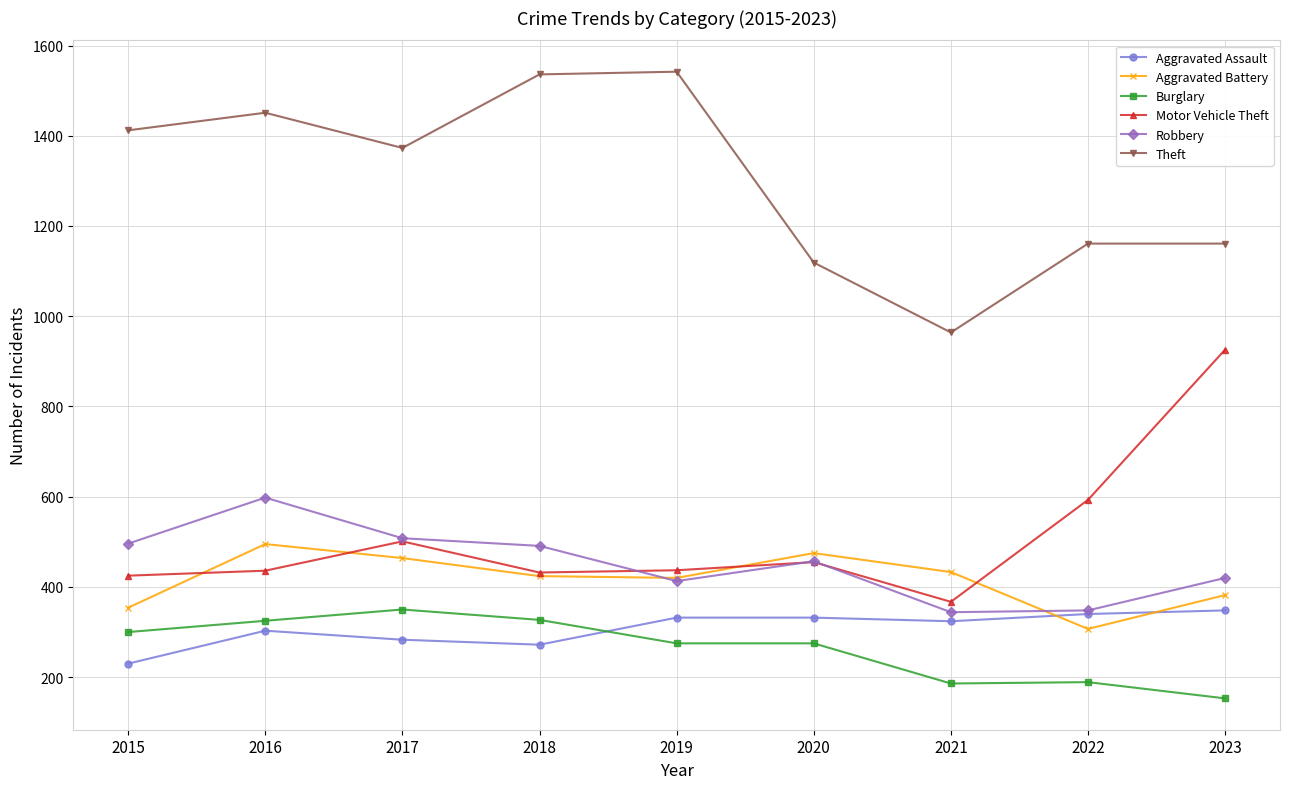

Between 2016 and 2022, which series saw the biggest shift?

Theft